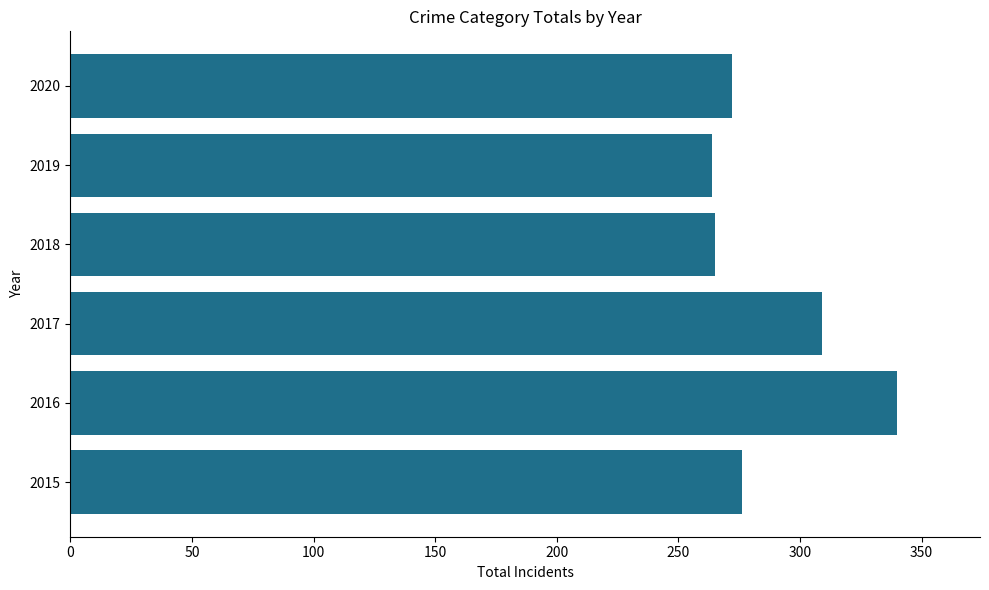

What is the change in value from 2015 to 2018?

-11